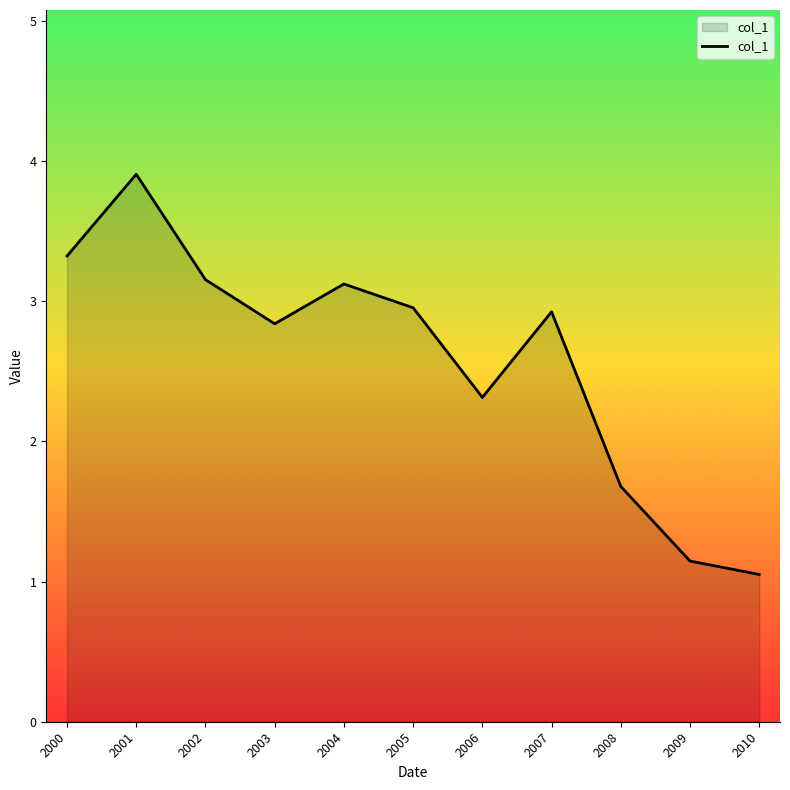

Is it true that the value at 2002 is 4.6?

False